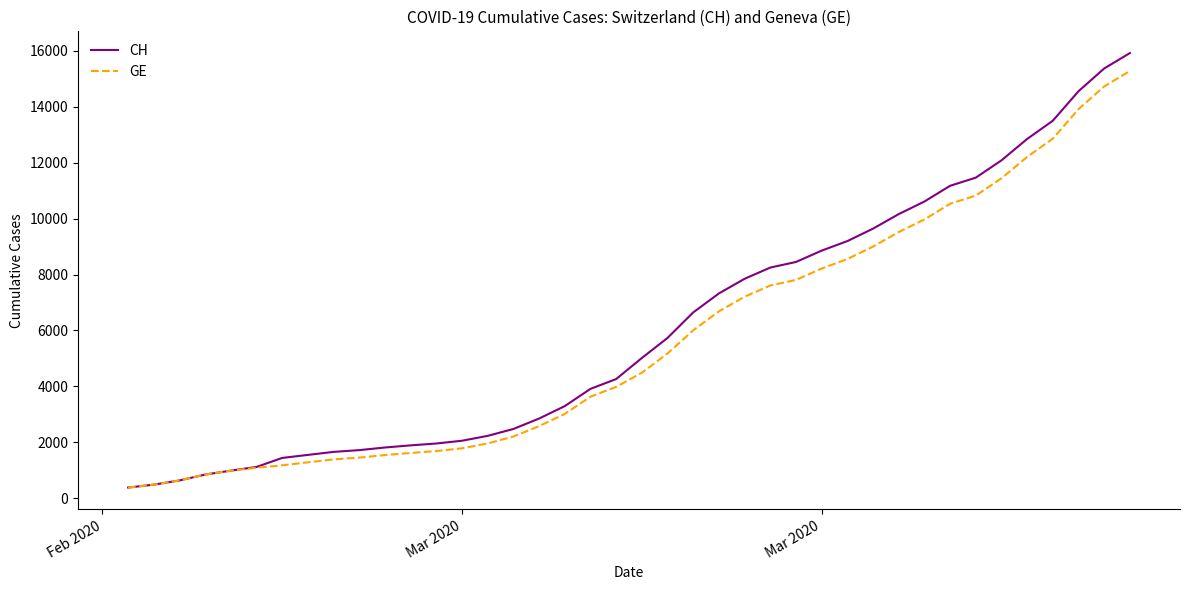

What is the maximum value for CH?

15926